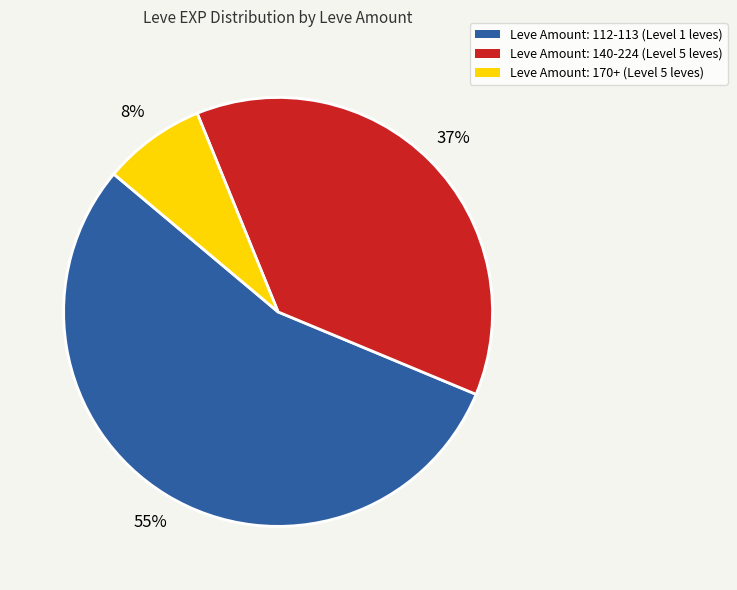

To the nearest percent, what is the difference between the largest and smallest slice percentages?

47%